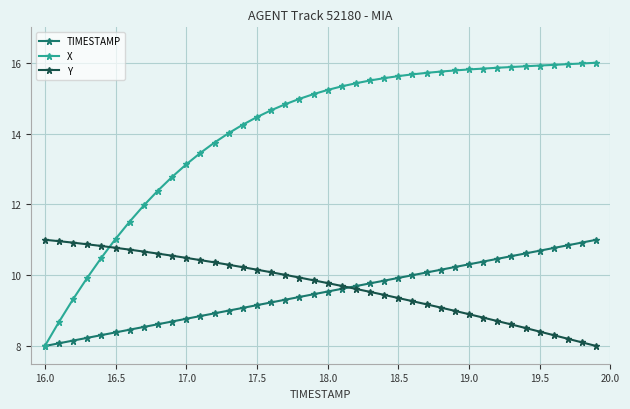

Which series has the largest total across all categories?

X